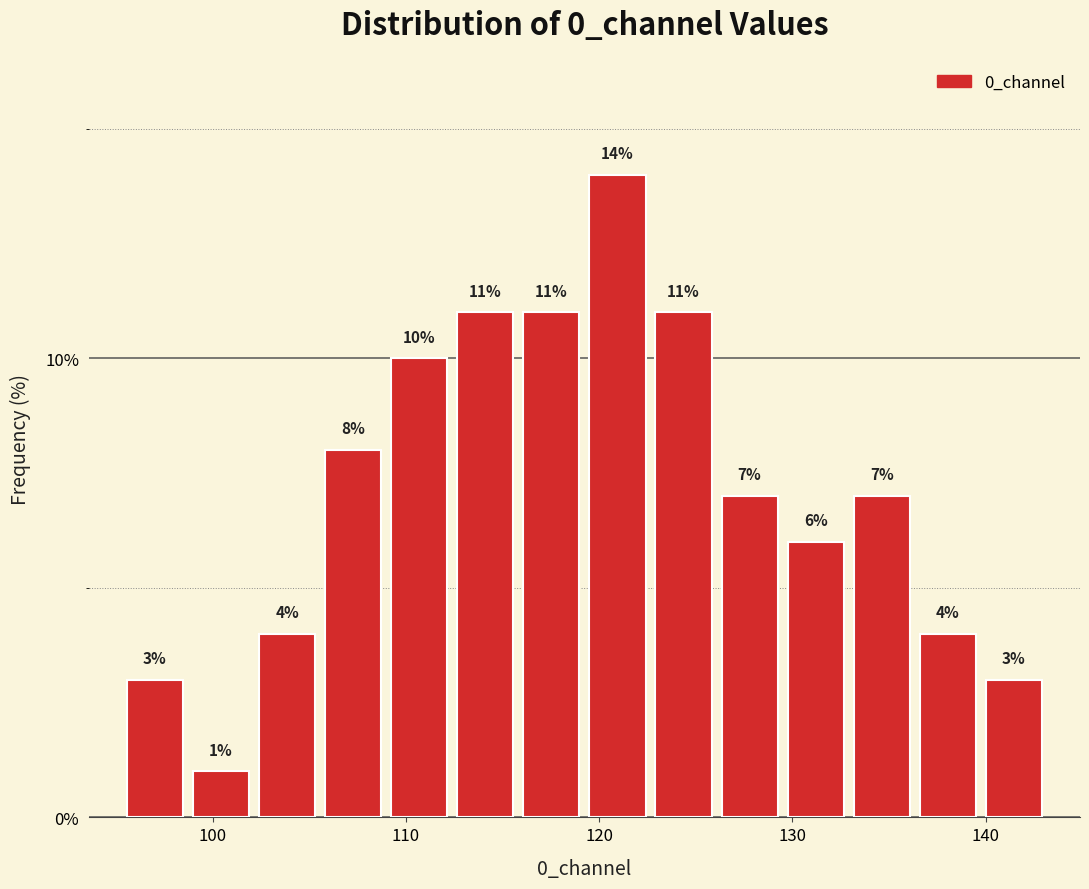

Around what value on the x-axis is the tallest bar? Give the approximate position of its centre, as read against the axis.

121